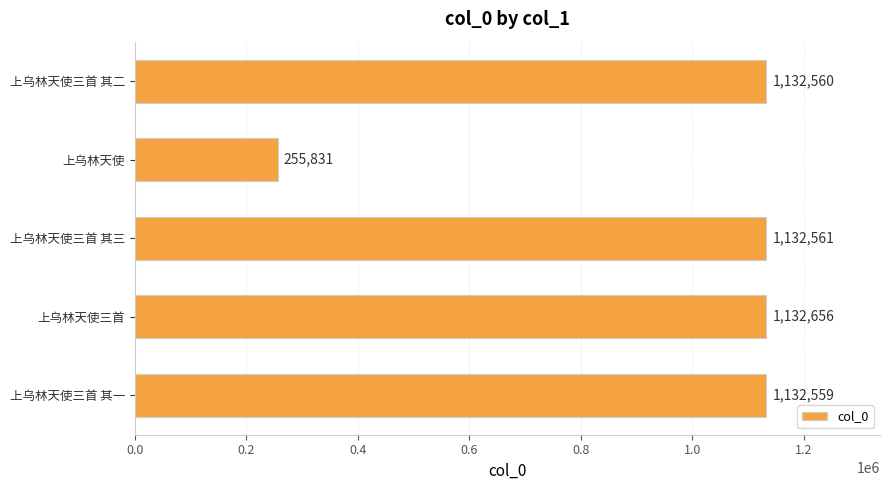

At which label is the value closest to 694243?

上乌林天使三首 其一